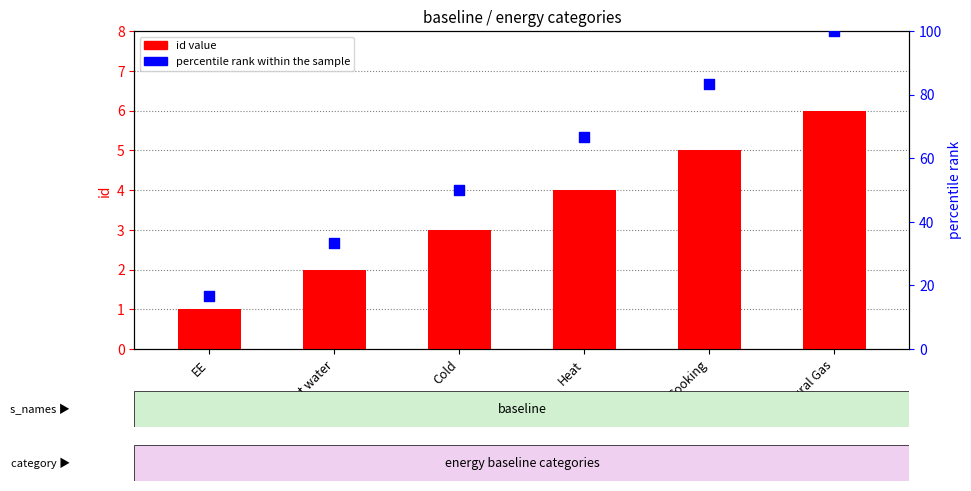

Is the value of percentile rank within the sample at Heat greater than the value of id value at Heat?

Yes